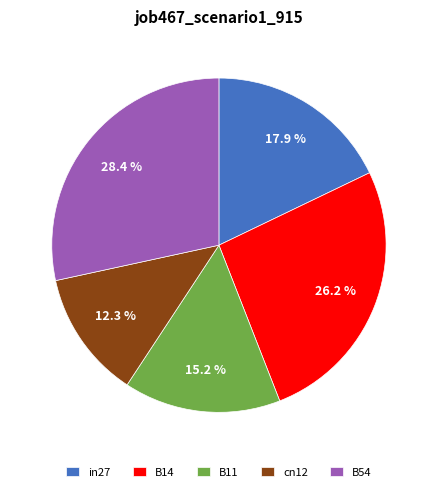

True or false: B11 accounts for 29% of the total.

False